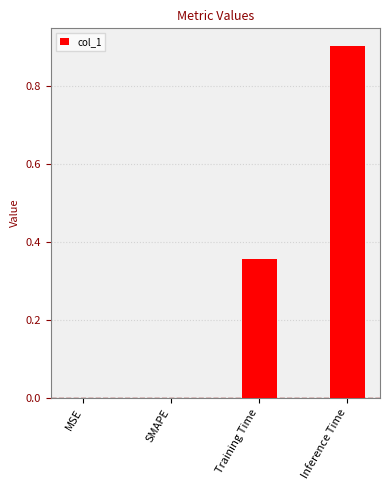

Which label corresponds to the largest value in the chart?

Inference Time